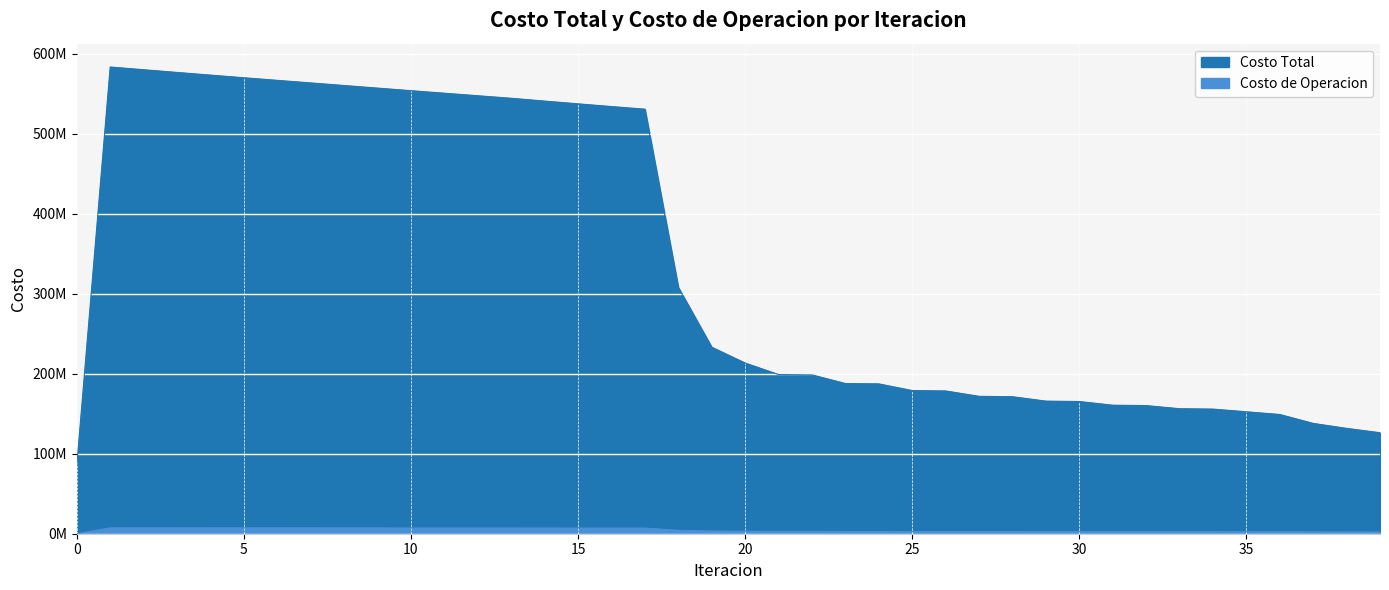

How many values in Costo de Operacion are above zero?

39